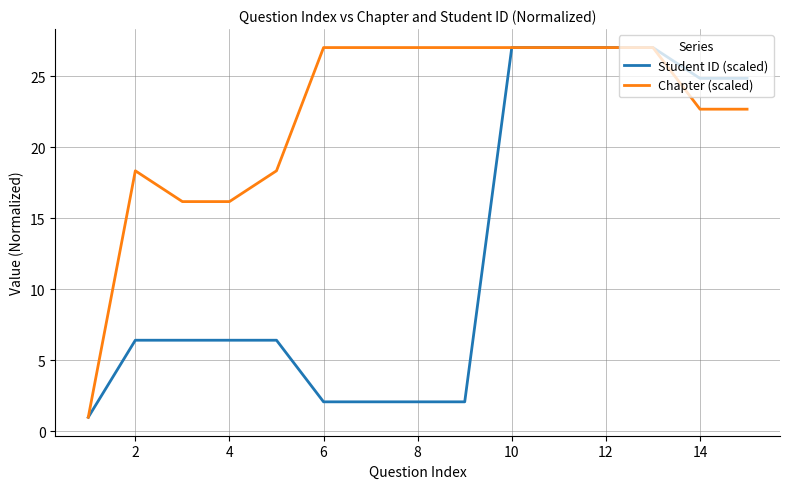

Rank the series by their average value, from lowest to highest.

Student ID (scaled), Chapter (scaled)